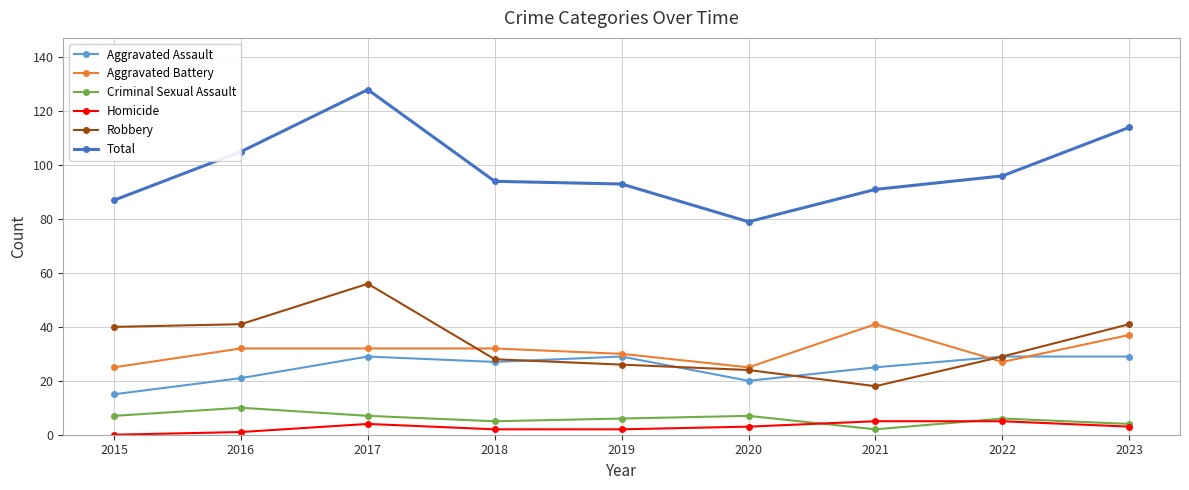

What is the maximum value for Aggravated Battery?

41